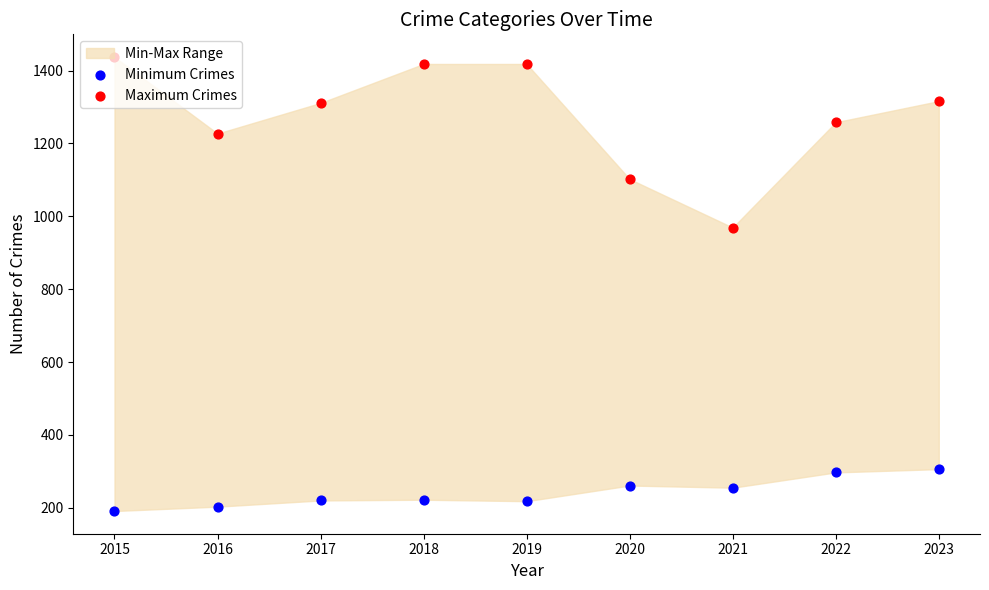

At how many categories does at least one series exceed 499?

9